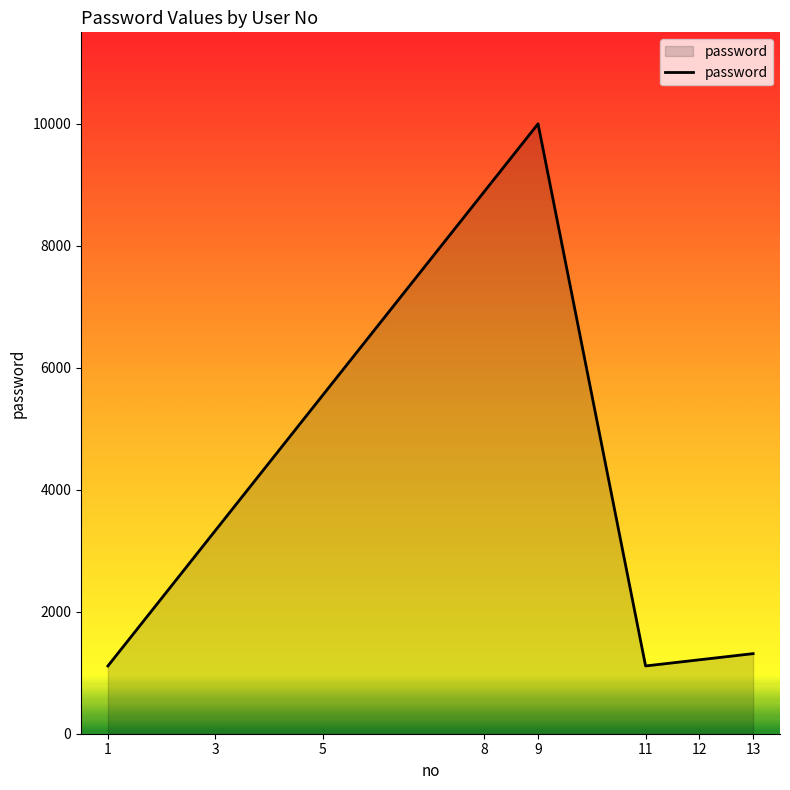

Approximately how many times larger is the value at 12 compared to 5?

0.2